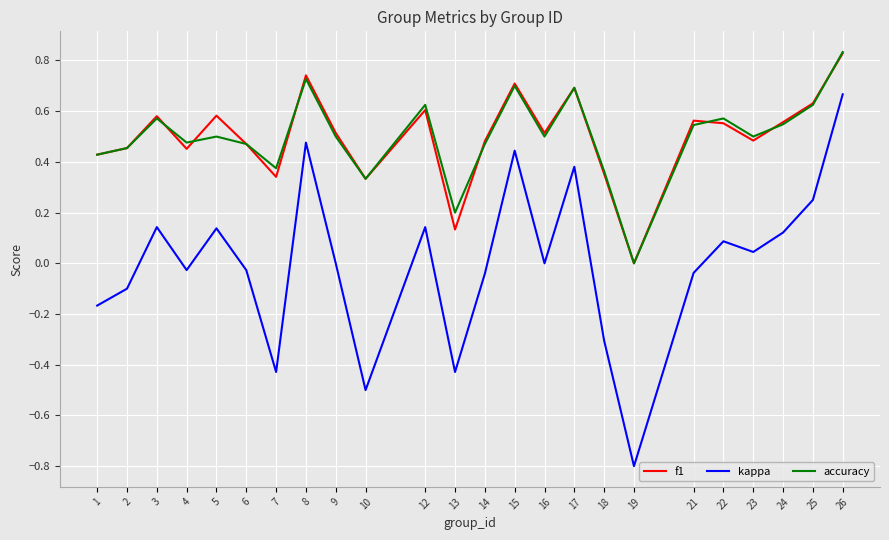

What are all the series names shown in the legend?

f1, kappa, accuracy